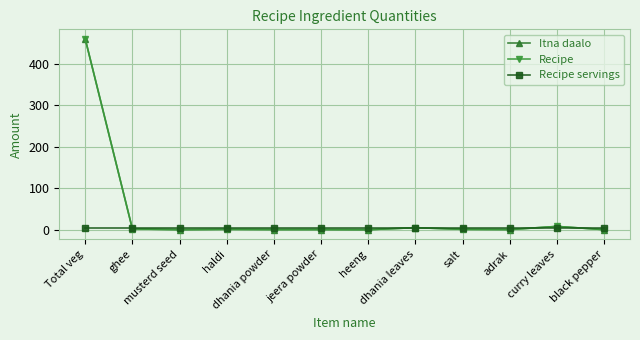

The value of Recipe servings at salt is 4.0. True or false?

True